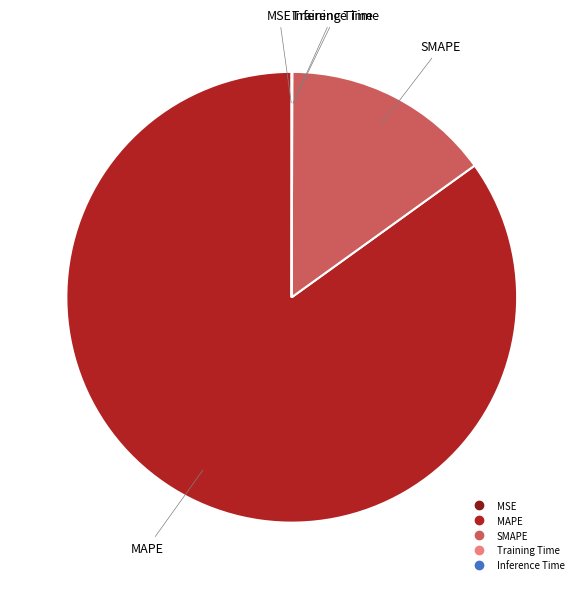

Which slice is the largest?

MAPE